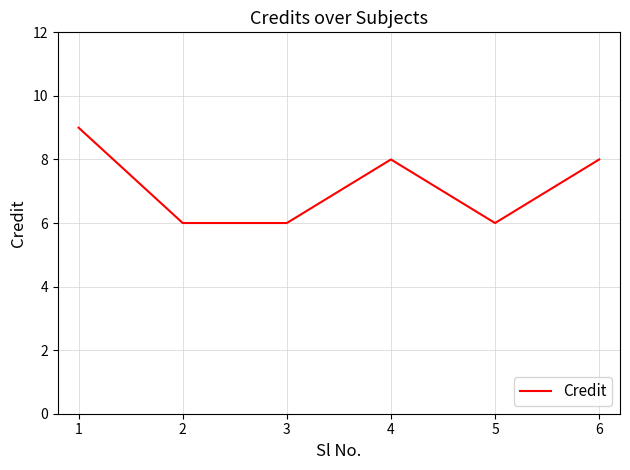

What is the change in value from 1 to 2?

-3